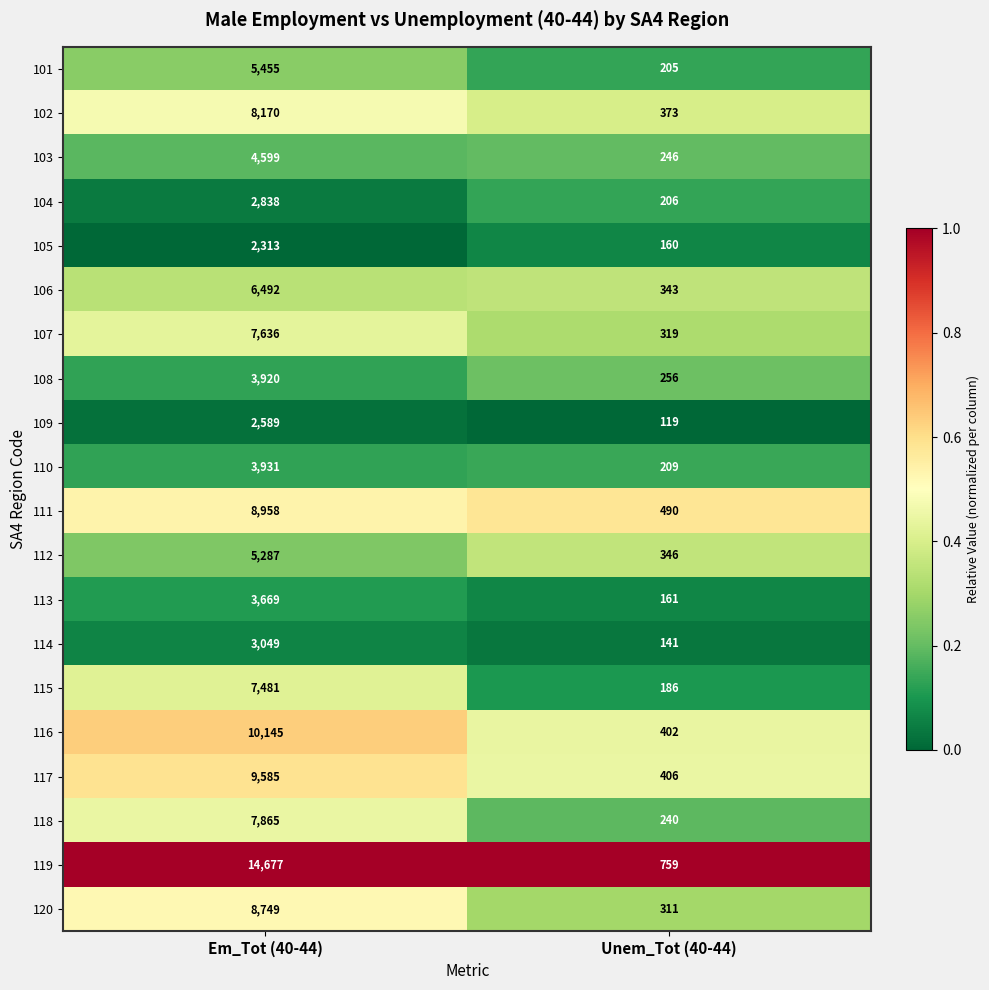

What is the total value across all series at Em_Tot (40-44)?

127408